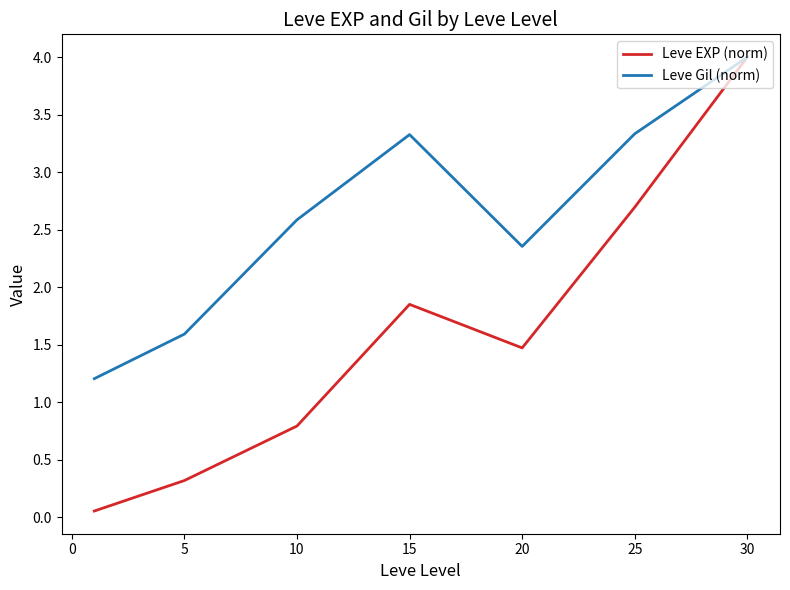

Which series has the largest total across all categories?

Leve Gil (norm)